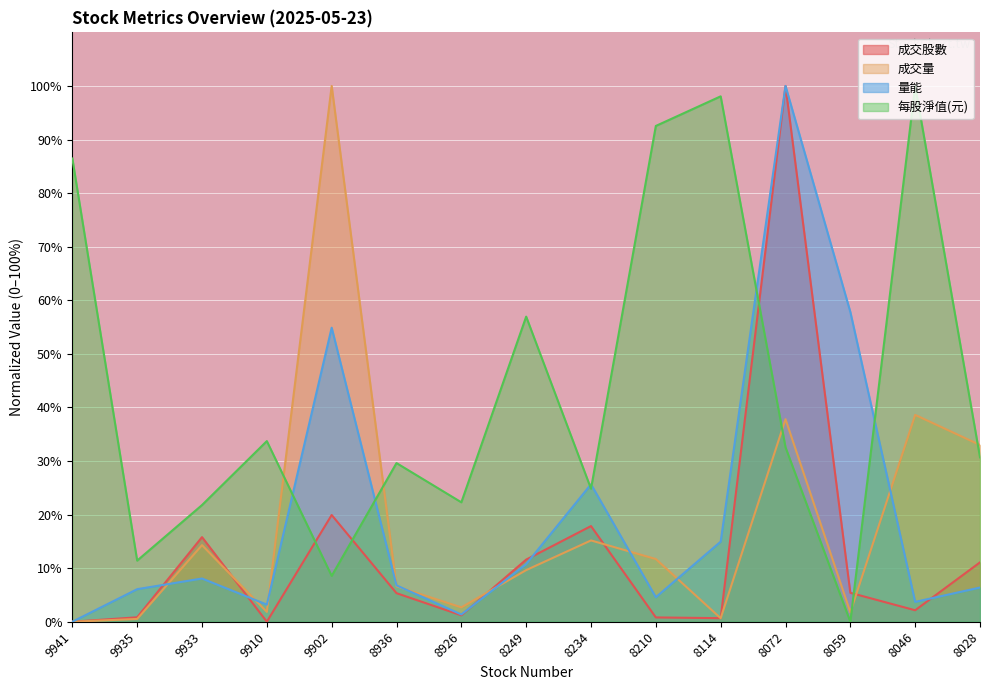

At how many categories does at least one series exceed 73?

6